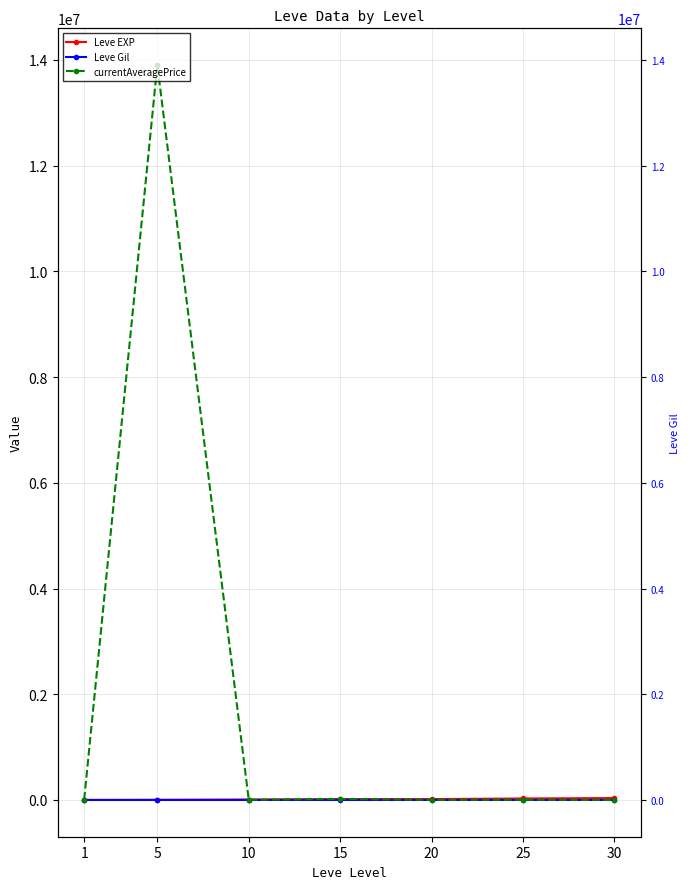

What is the difference between the highest and lowest values at 15?

19542.5